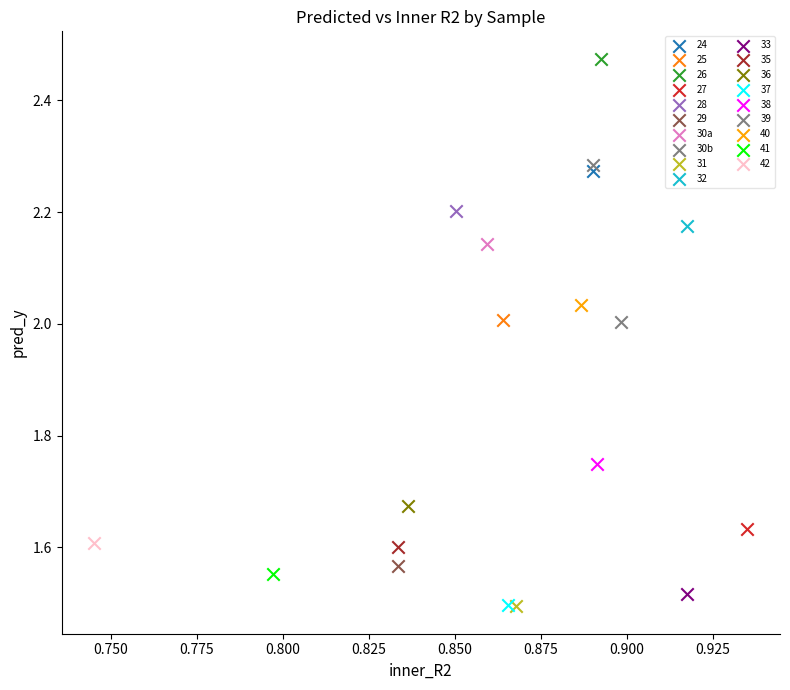

What are all the series names shown in the legend?

24, 25, 26, 27, 28, 29, 30a, 30b, 31, 32, 33, 35, 36, 37, 38, 39, 40, 41, 42